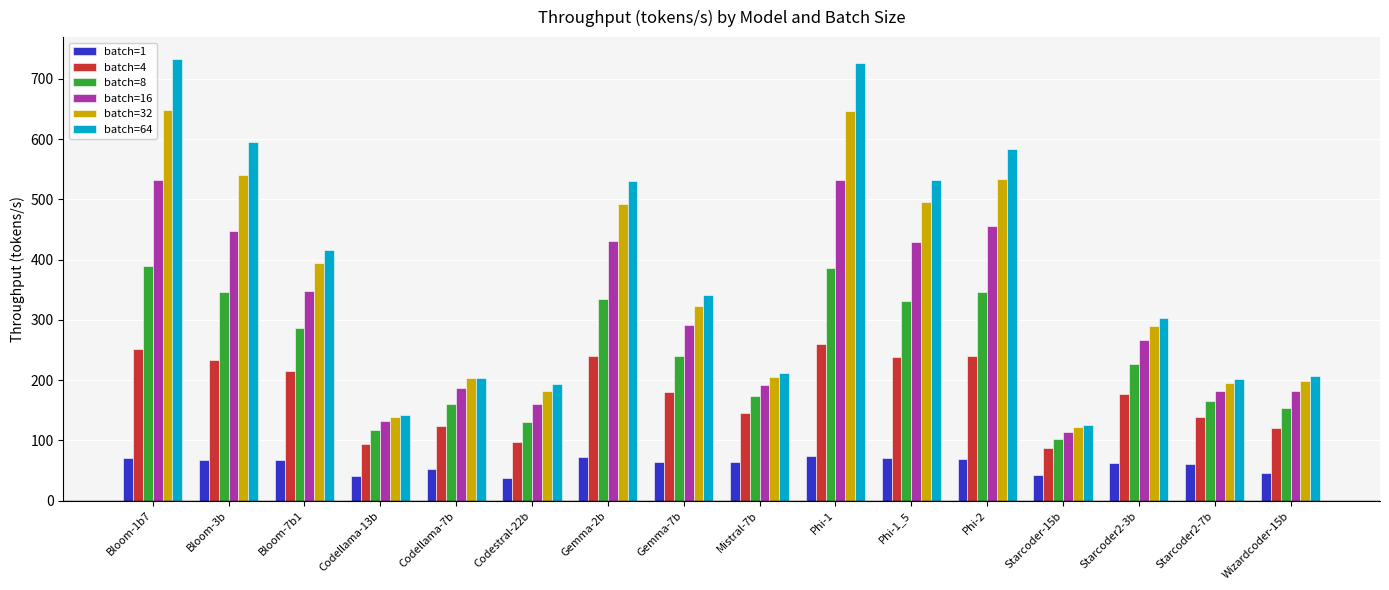

List the series in order of their peak value, lowest first.

batch=1, batch=4, batch=8, batch=16, batch=32, batch=64